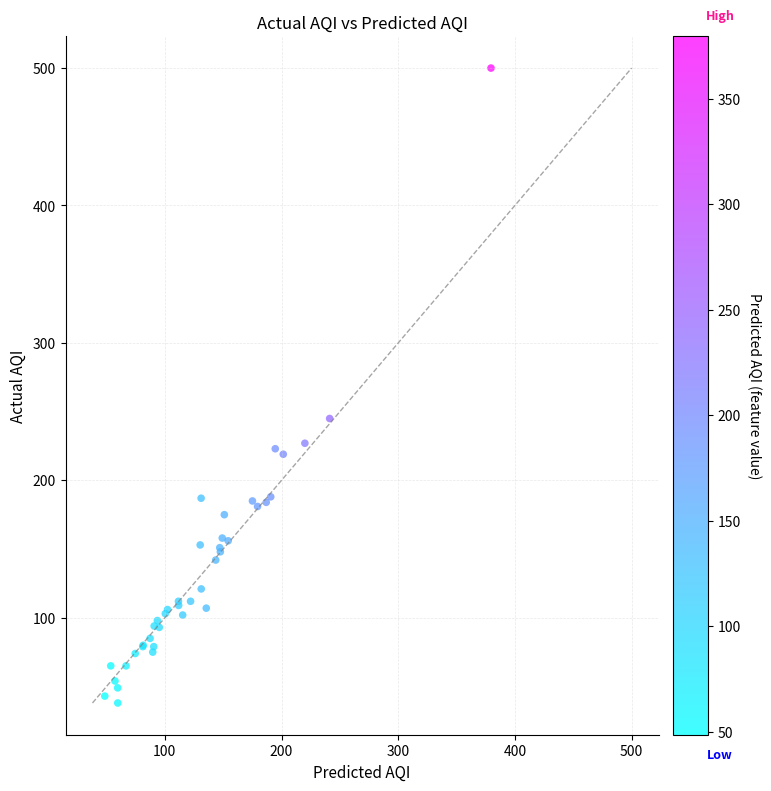

What Y value in the scatter plot is closest to 269?

245